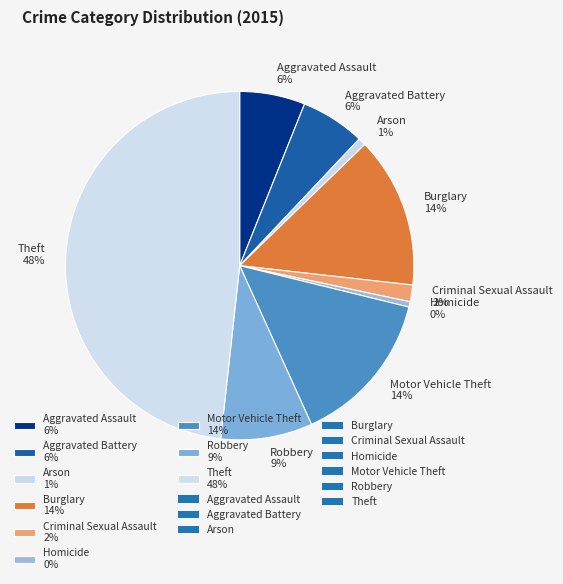

Between Robbery and Homicide, which is larger?

Robbery